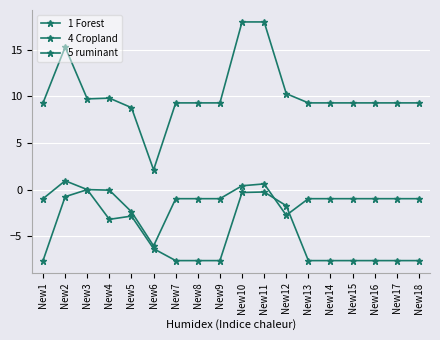

Which series has the largest total across all categories?

1 Forest